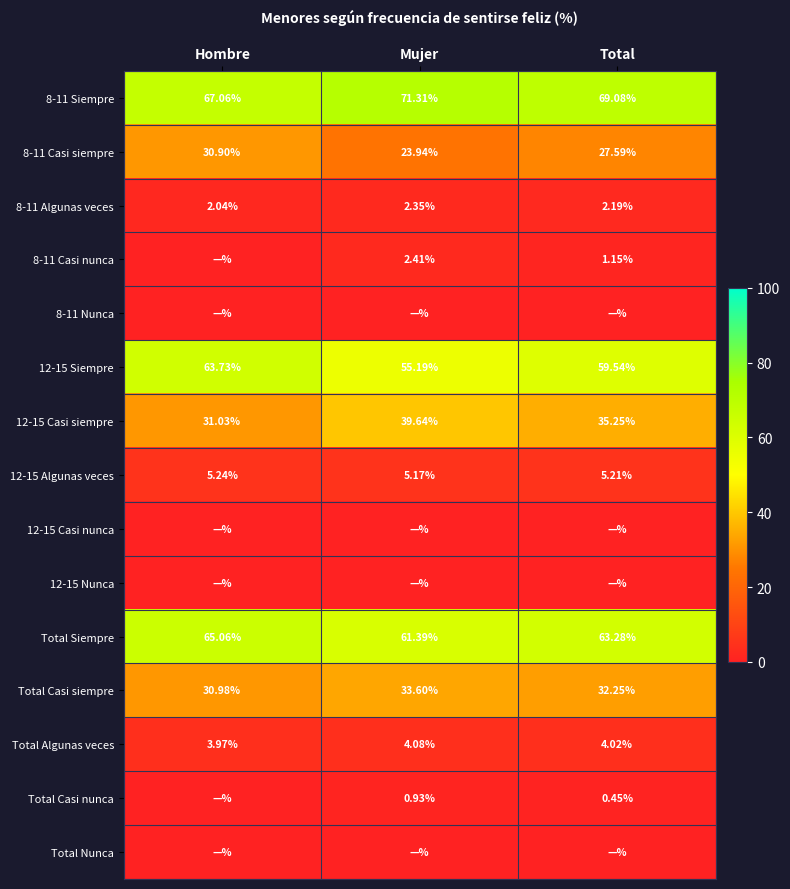

Between Hombre and Total, which is larger?

Total